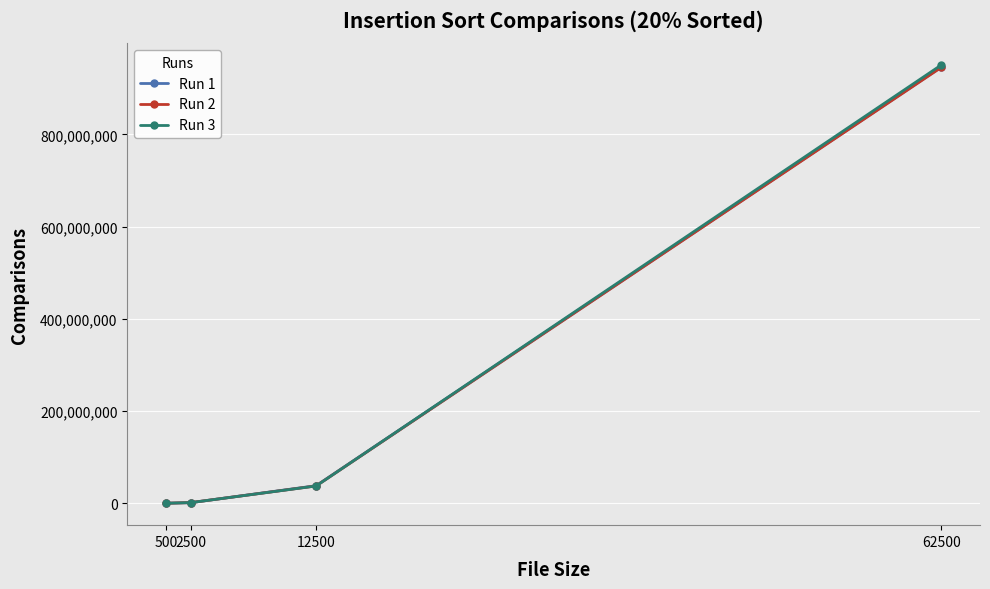

How many values in the Run 3 series are below 37532234?

2